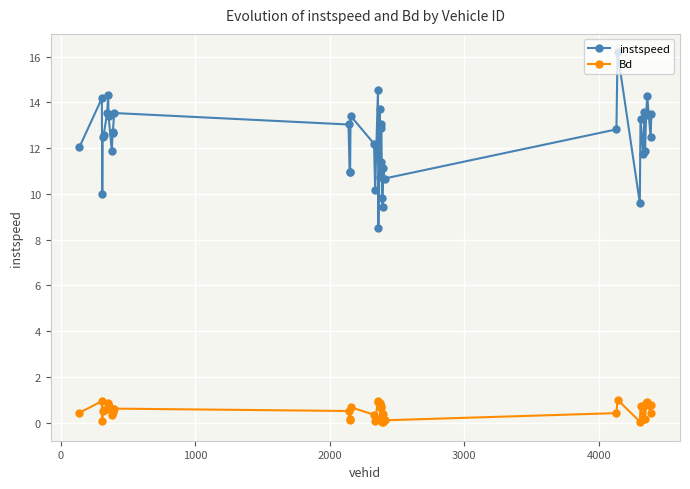

What is the value of the instspeed point at the 28th from the left?

11.1